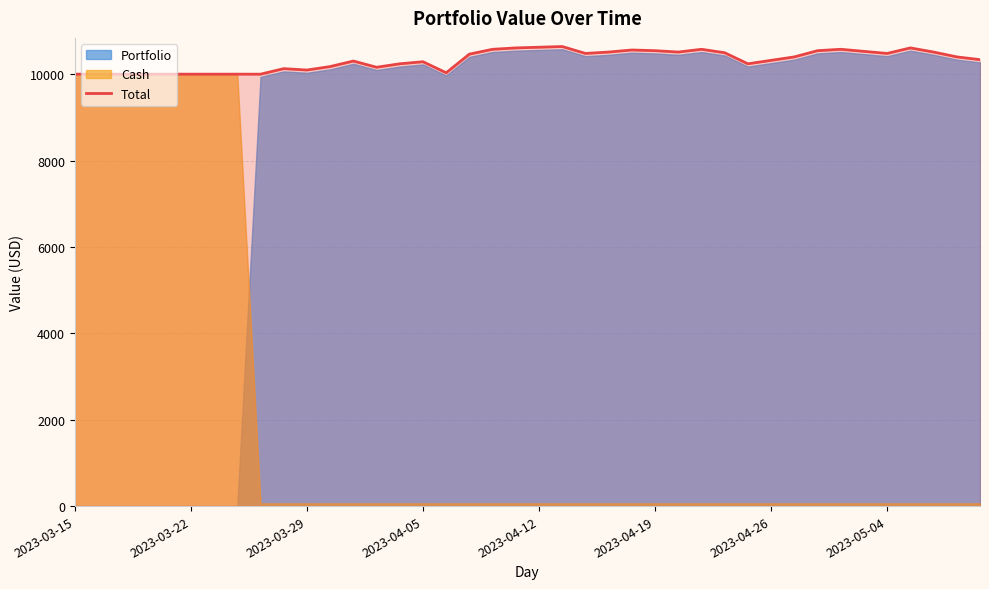

Reading left to right, what are all the values shown in this chart?

10000.0	10000.0	10000.0	10000.0	10000.0	10000.0	10000.0	10000.0	9999.6	10127.6	10095.6	10175.6	10303.6	10159.6	10239.6	10287.6	10031.6	10463.6	10575.6	10607.6	10623.6	10639.6	10479.6	10511.6	10559.6	10543.6	10511.6	10575.6	10495.6	10239.6	10319.6	10399.6	10543.6	10575.6	10527.6	10479.6	10607.6	10511.6	10399.6	10335.6